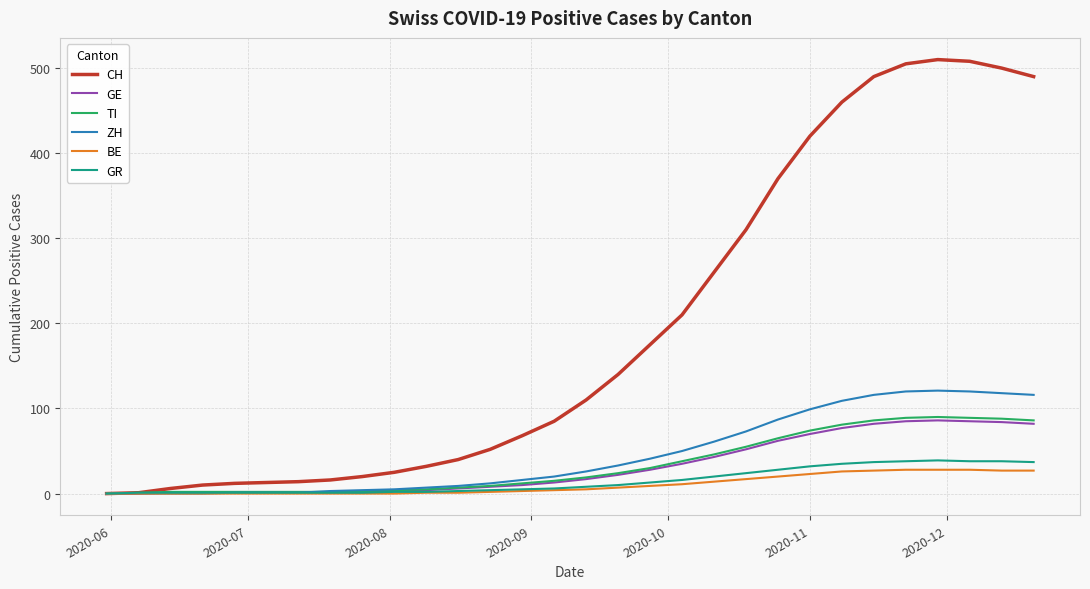

Which series has the largest range (max minus min)?

CH